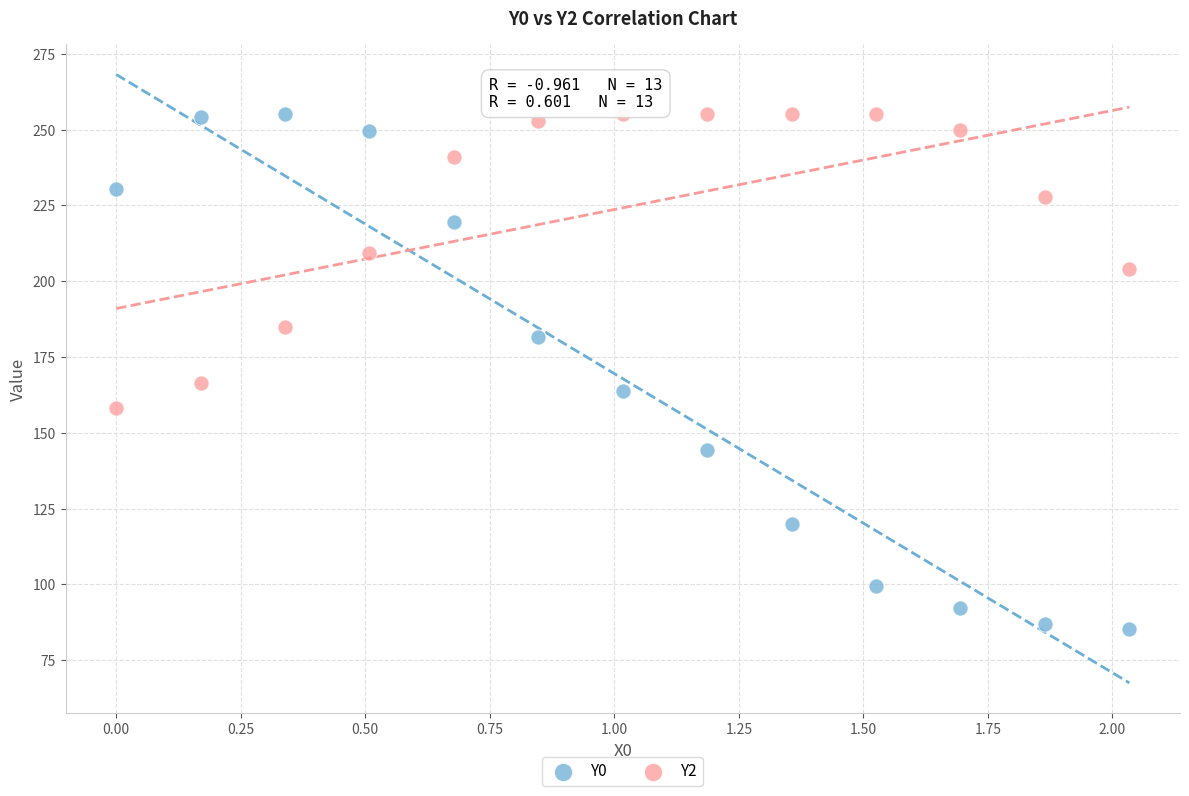

Which series reaches the minimum Y coordinate?

Y0